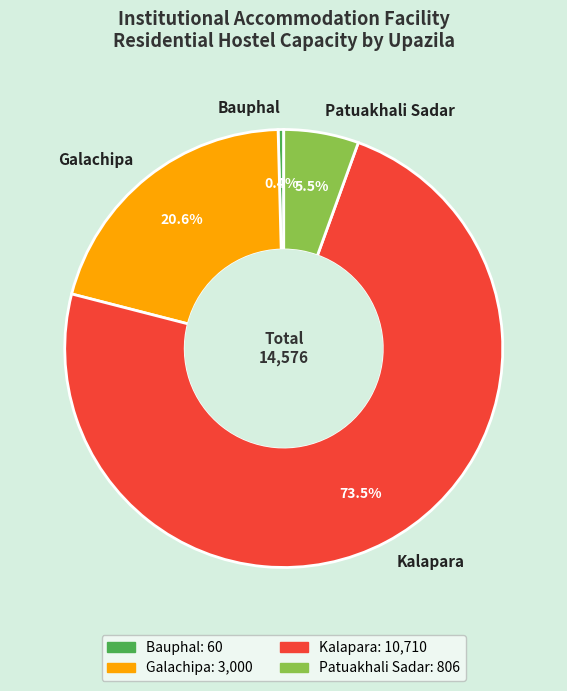

To the nearest percent, what is the average slice percentage?

25%